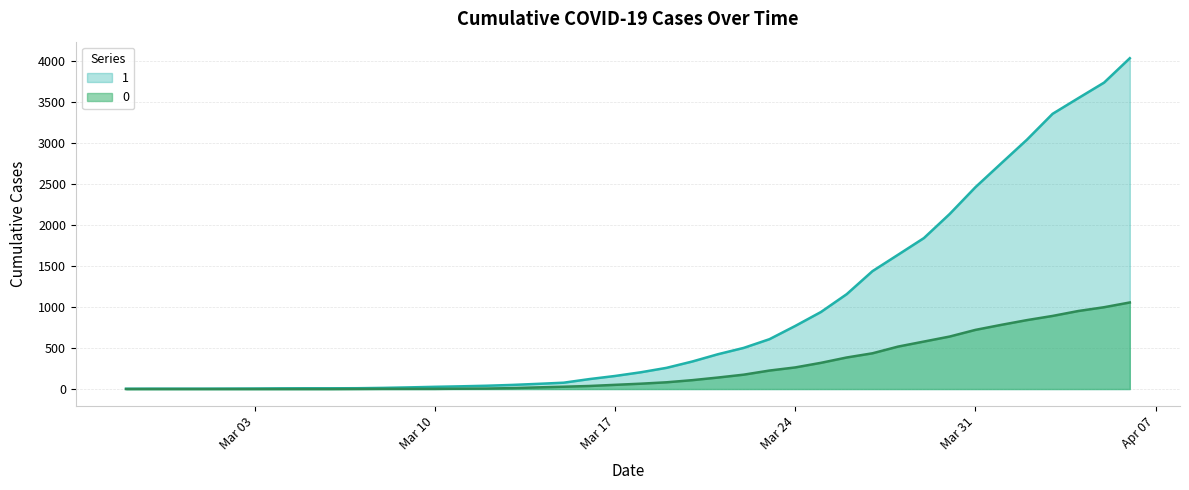

Rank the series by their average value, from lowest to highest.

0, 1